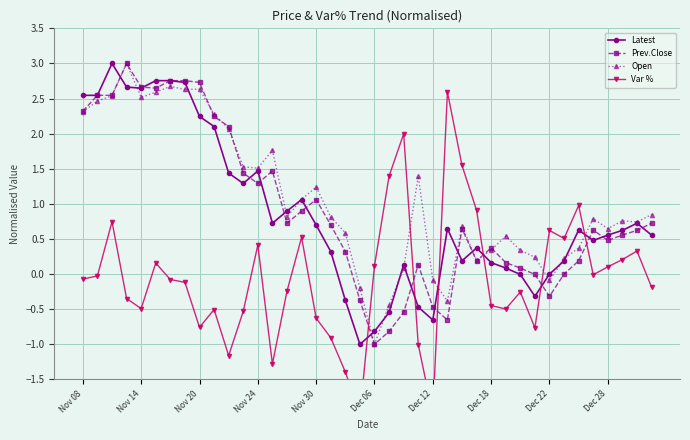

What is the difference between the highest and lowest values at 10?

3.3